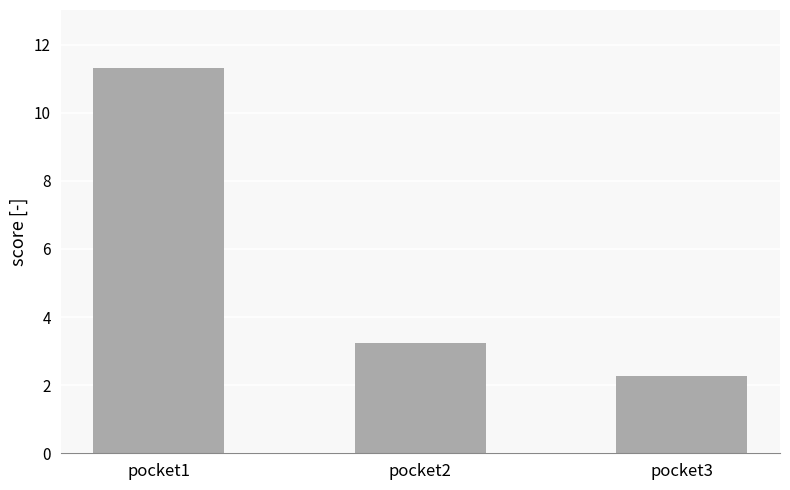

Reading left to right, what are all the values shown in this chart?

11.3	3.2	2.3